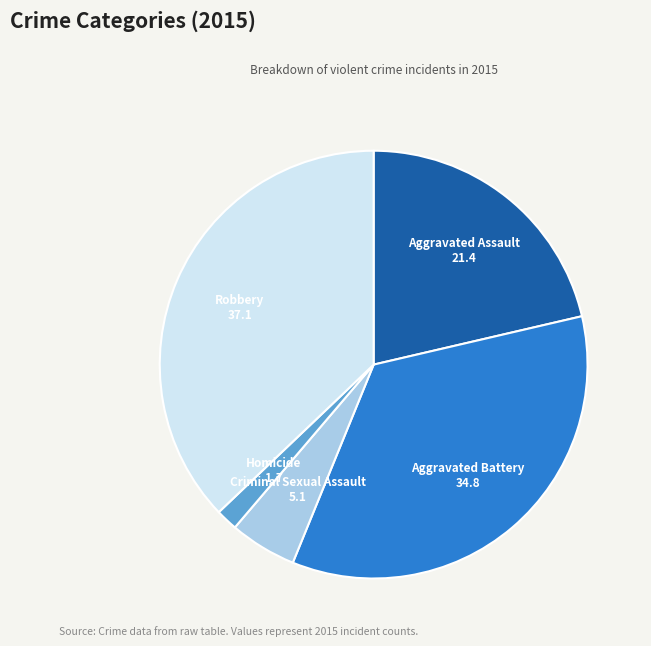

Which slice is the smallest?

Homicide